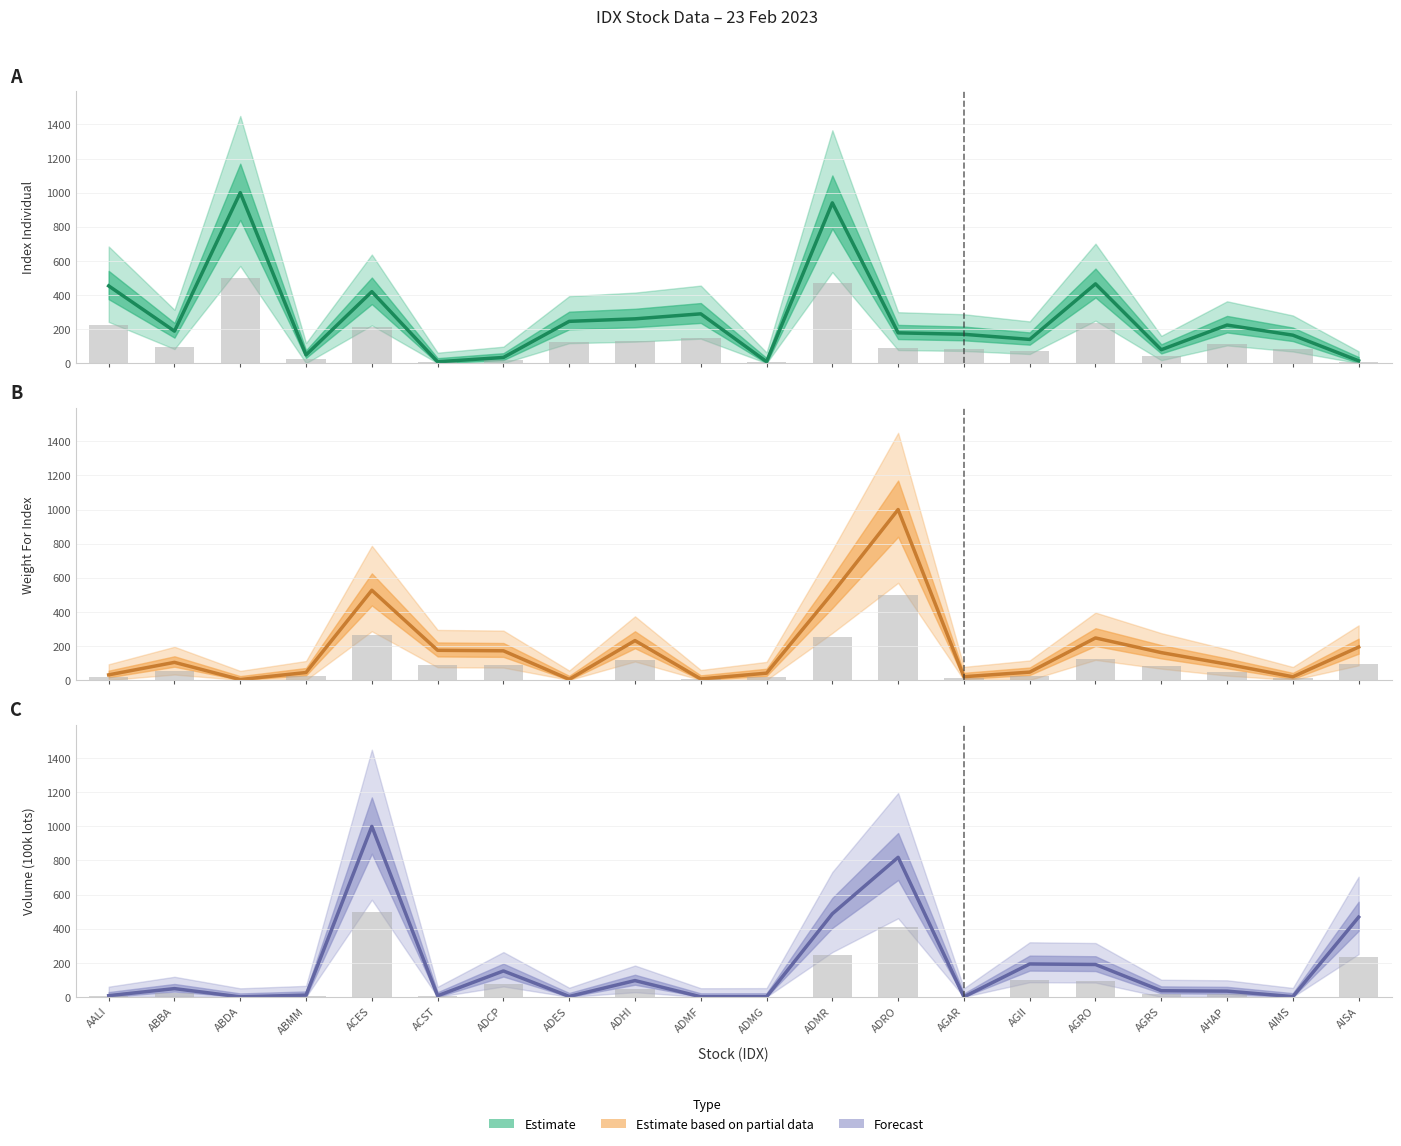

What is the average value of the Bar values series?

88.8